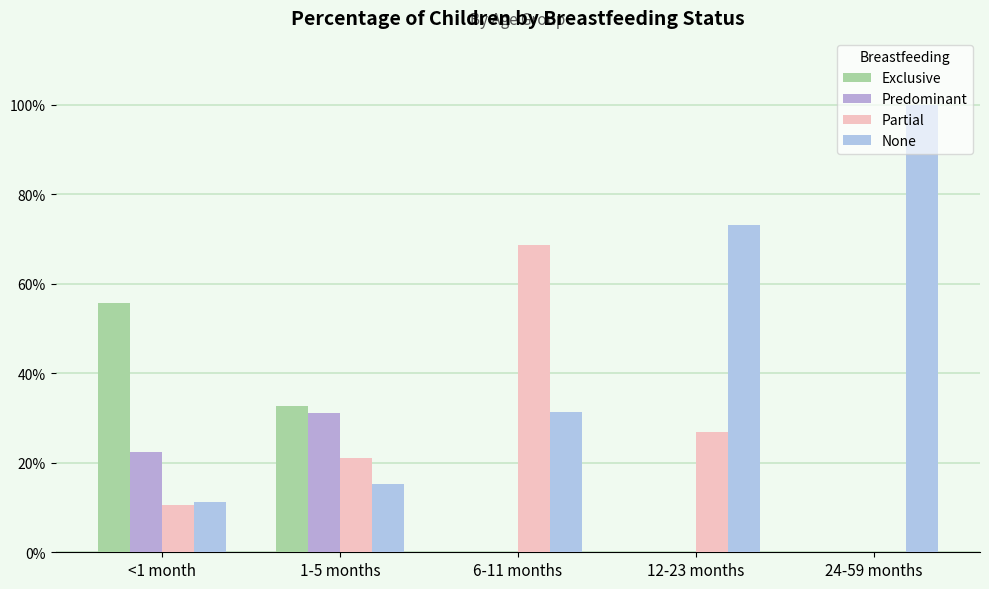

Rank the series by their average value, from lowest to highest.

Predominant, Exclusive, Partial, None